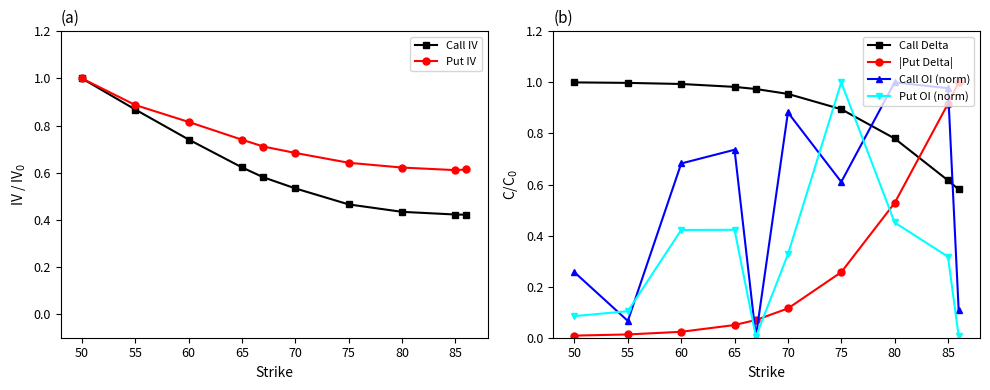

Is it true that Call Delta equals 0.3 at 85?

False